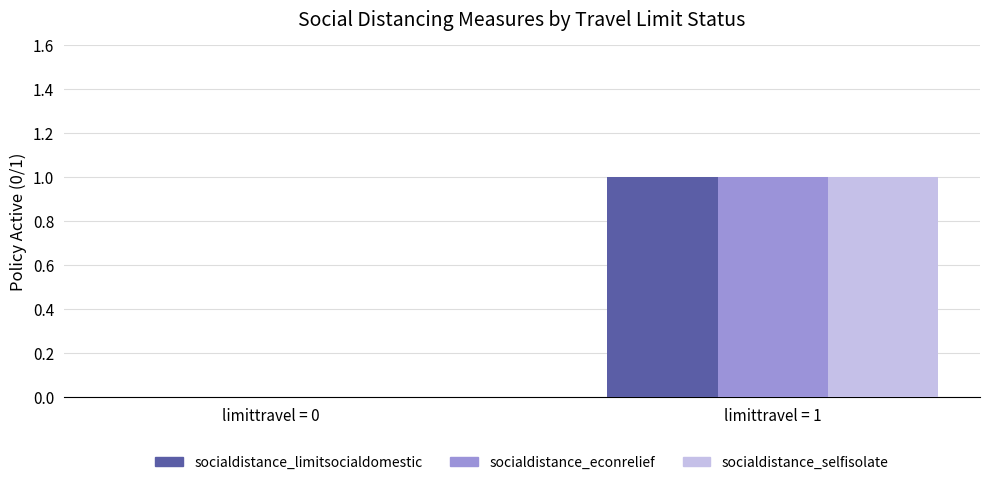

At which category is the sum across all series the highest?

limittravel = 1